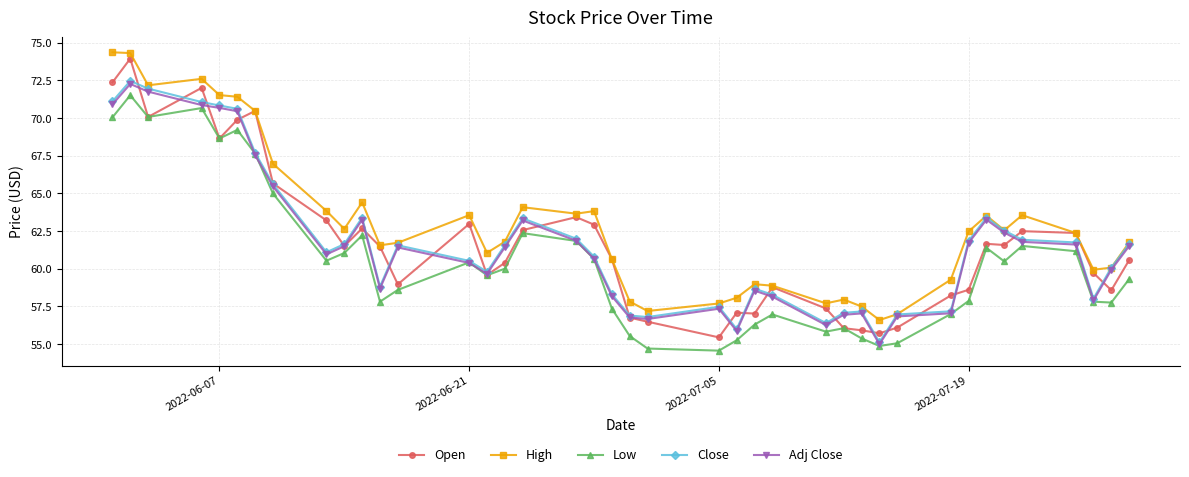

True or false: High and Low cross at least once.

False